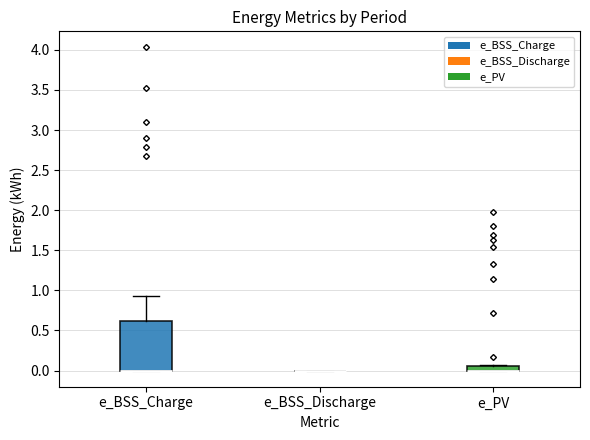

Where is the lower edge of the box for e_PV on the y-axis? The values are not printed on the chart, so give them approximately, as read against the axis.

0.00